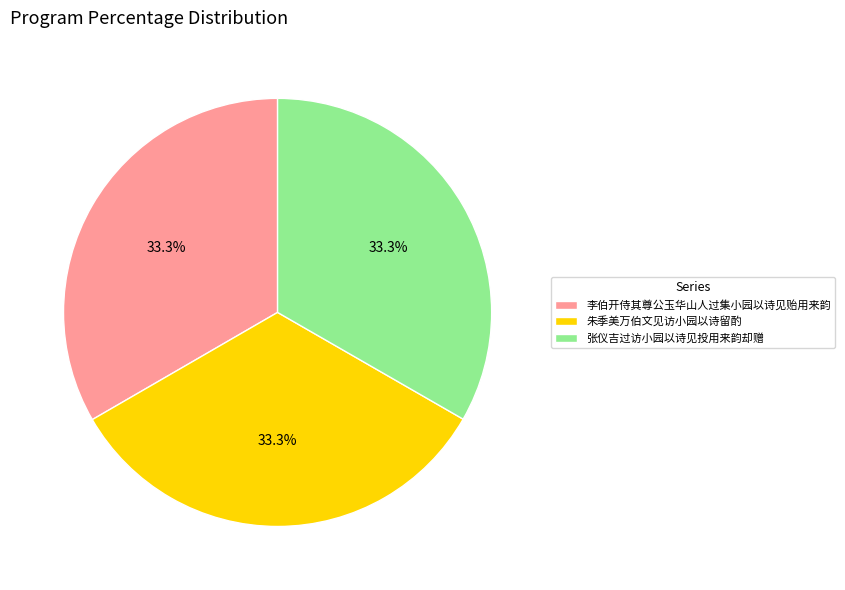

What is the ratio of the value at 张仪吉过访小园以诗见投用来韵却赠 to the value at 朱季美万伯文见访小园以诗留酌?

1.0